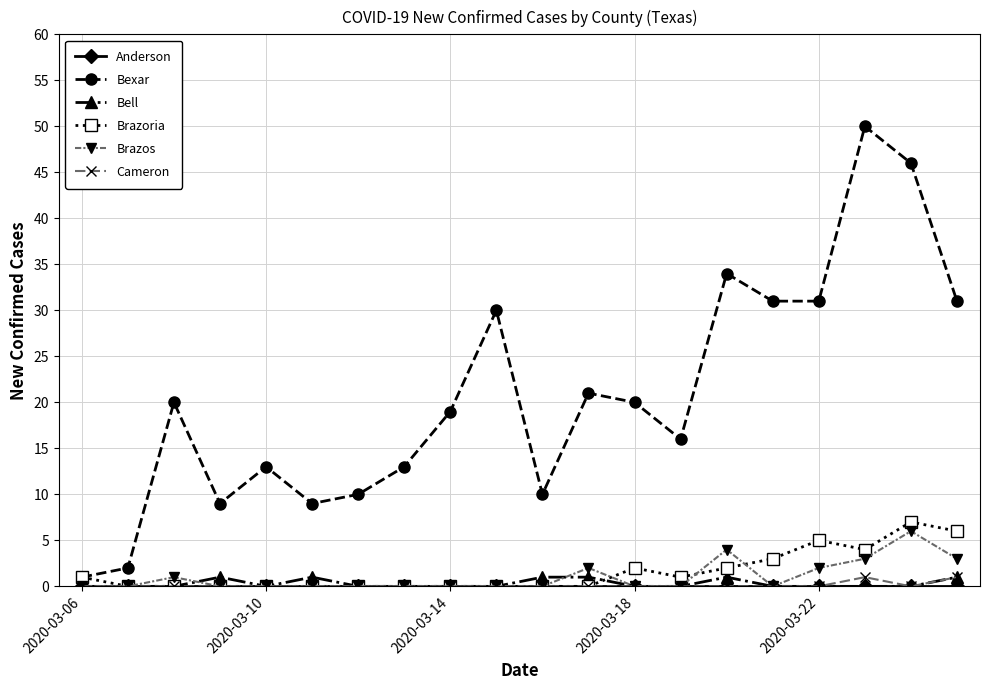

Which series has the largest range (max minus min)?

Bexar